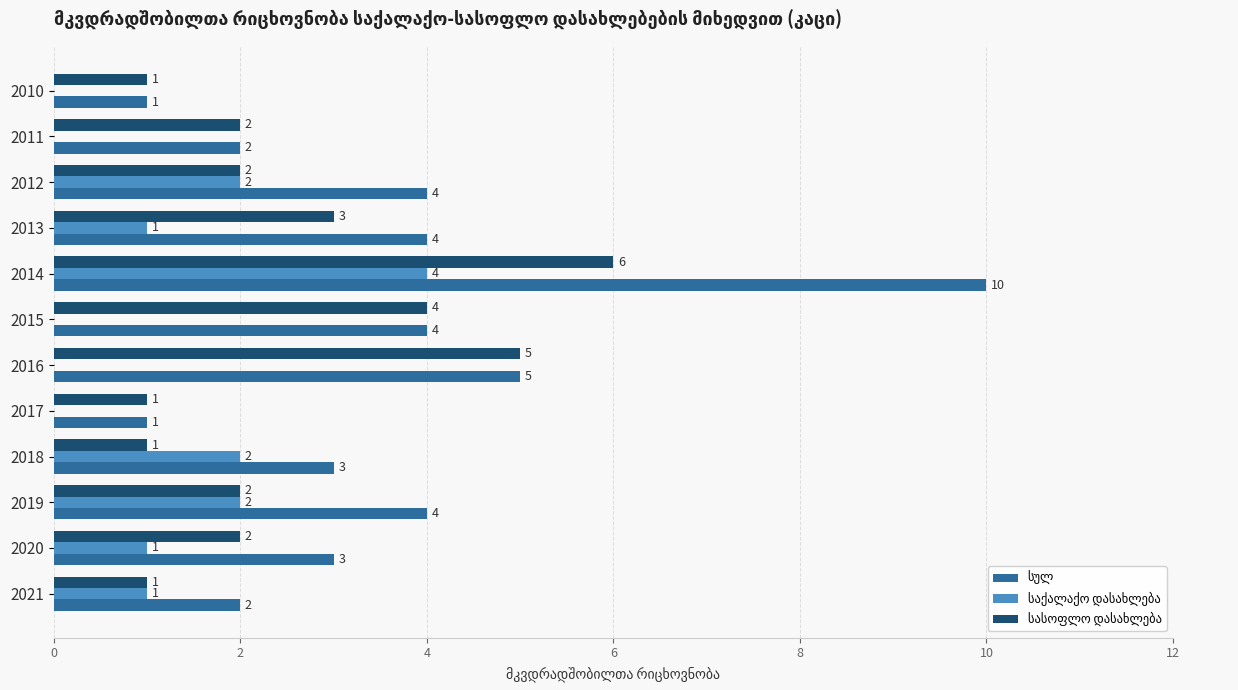

What is the greatest value displayed?

10